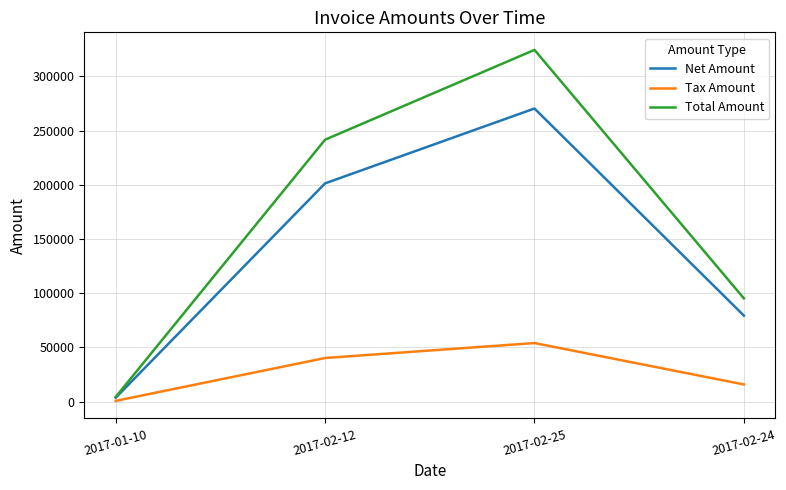

List the labels in order of Net Amount value, largest first.

2017-02-25, 2017-02-12, 2017-02-24, 2017-01-10